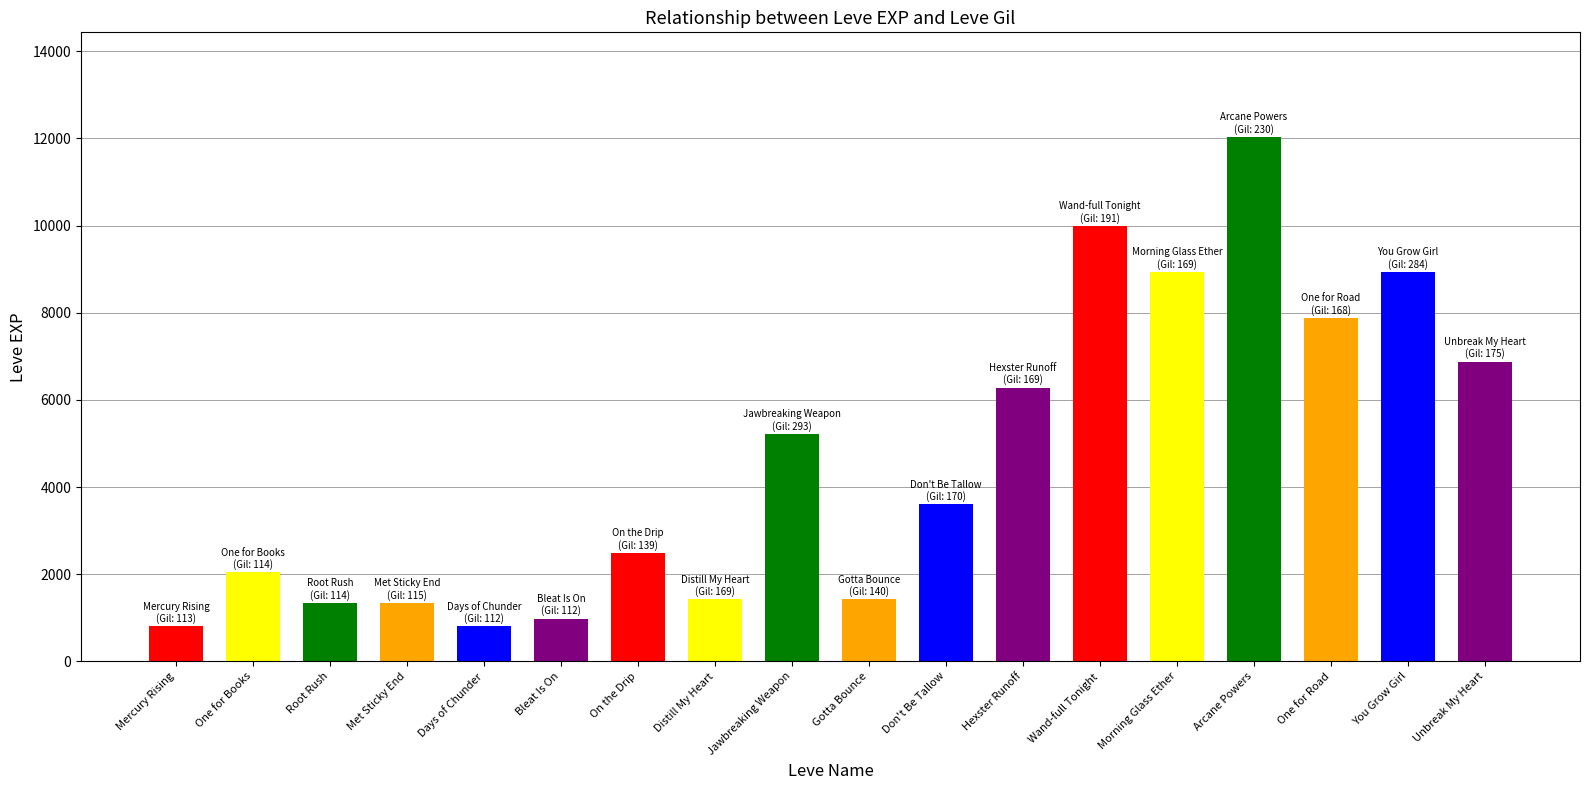

How many values are below 3600?

9